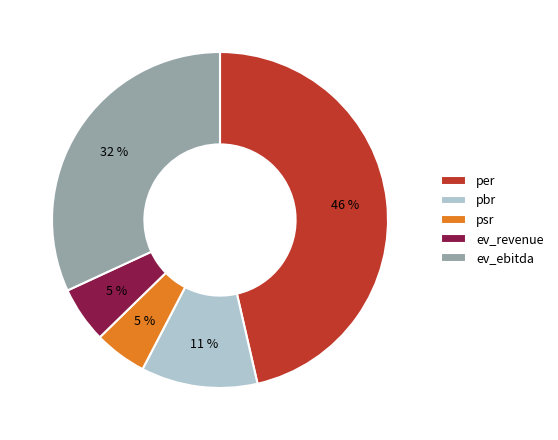

To the nearest percent, what portion does pbr represent?

11%